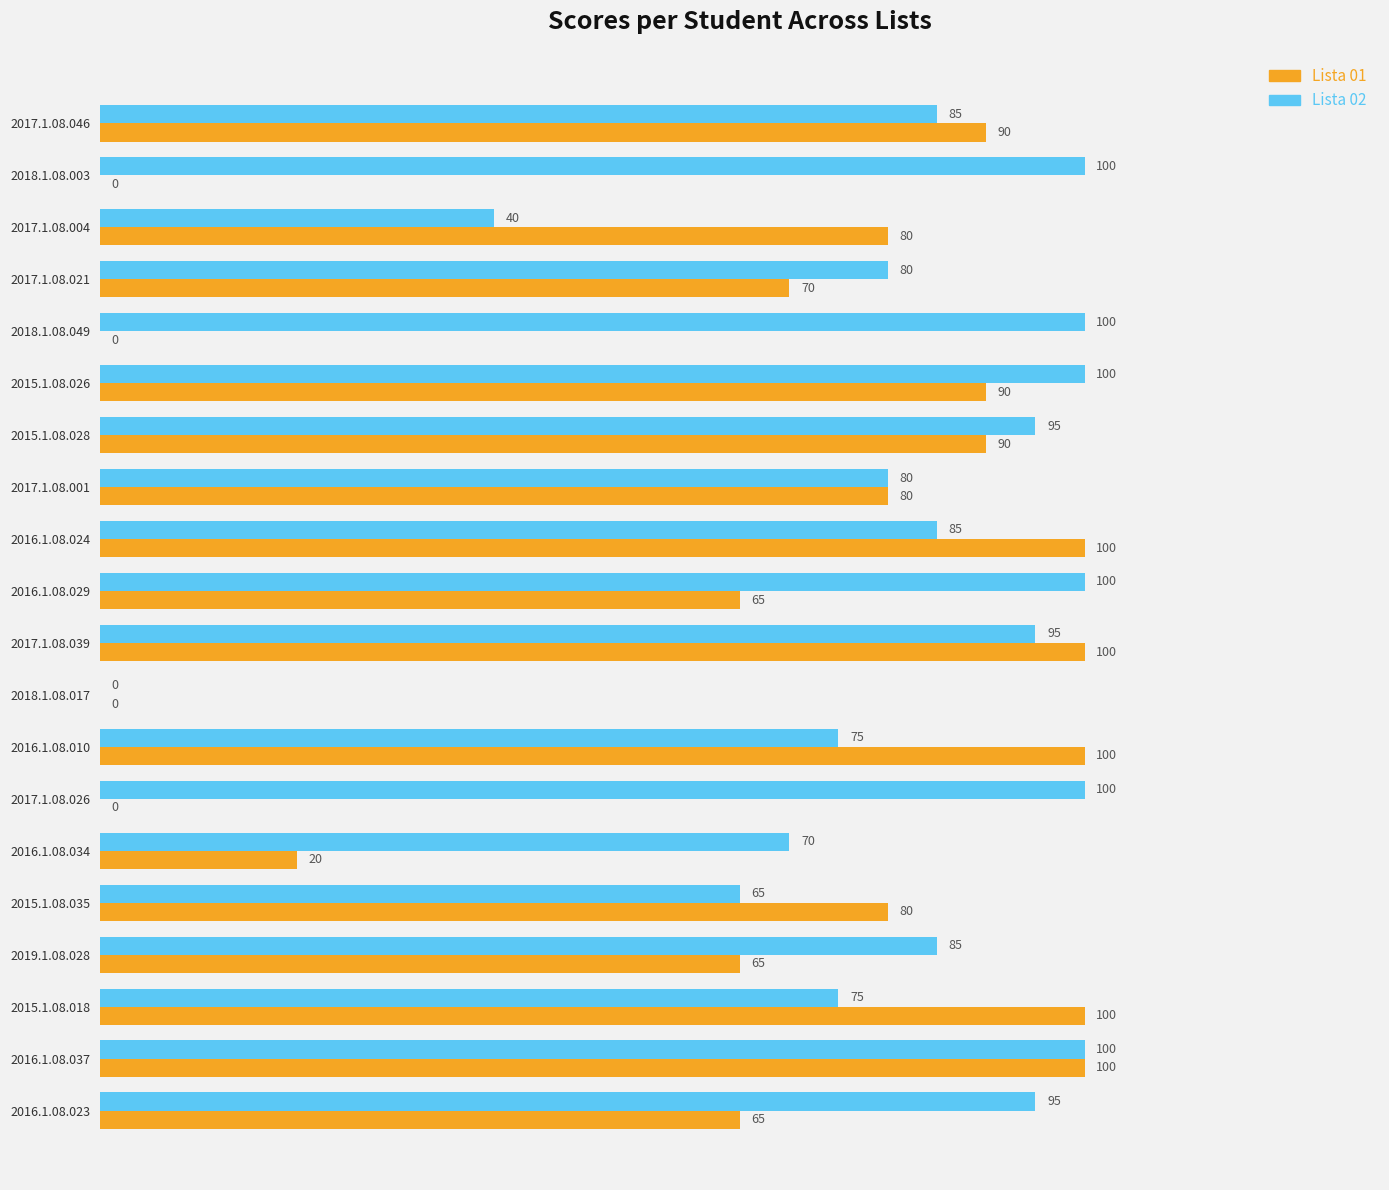

At which category is the sum across all series the highest?

2016.1.08.037